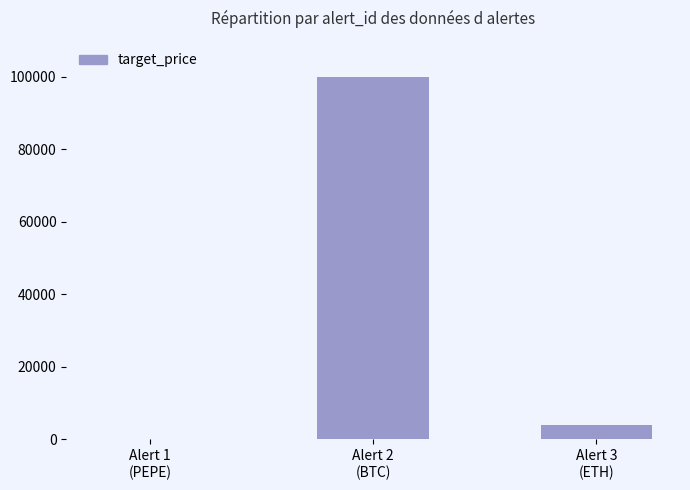

Between Alert 1
(PEPE) and Alert 3
(ETH), which is larger?

Alert 3
(ETH)